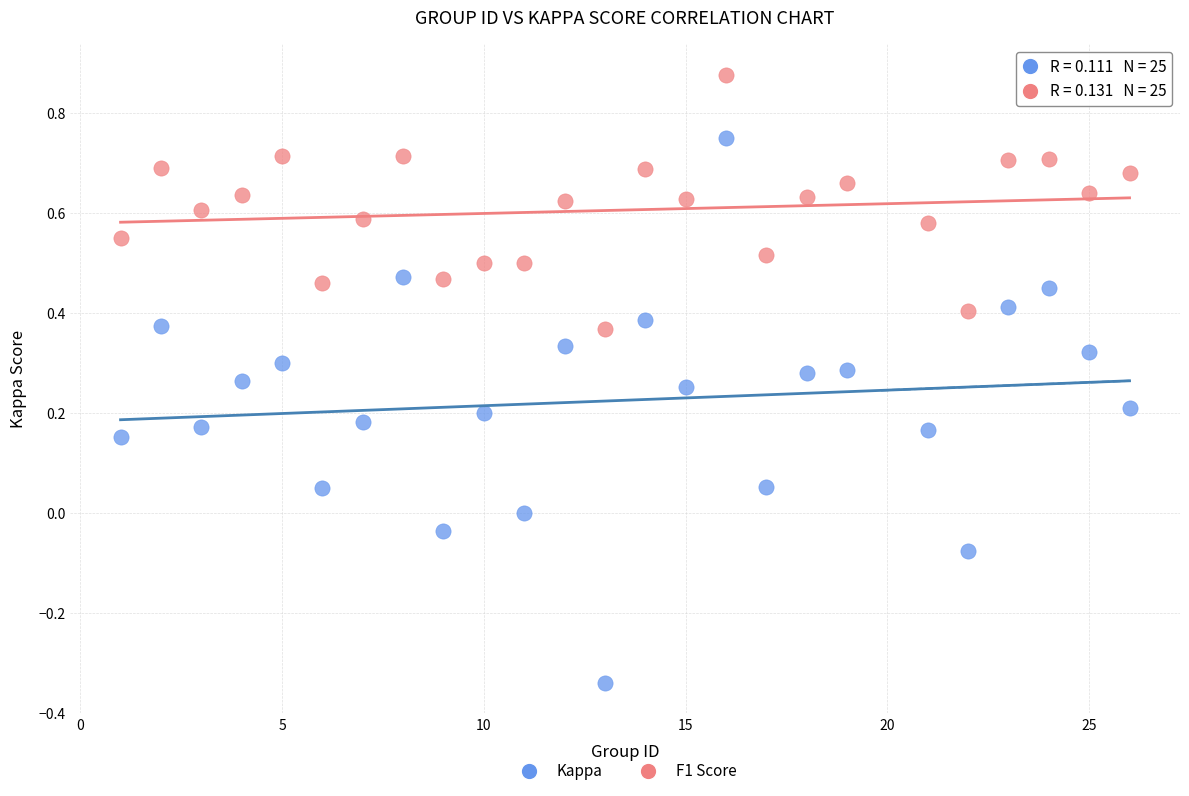

What is the X range (max minus min) for the scatter plot?

25.0